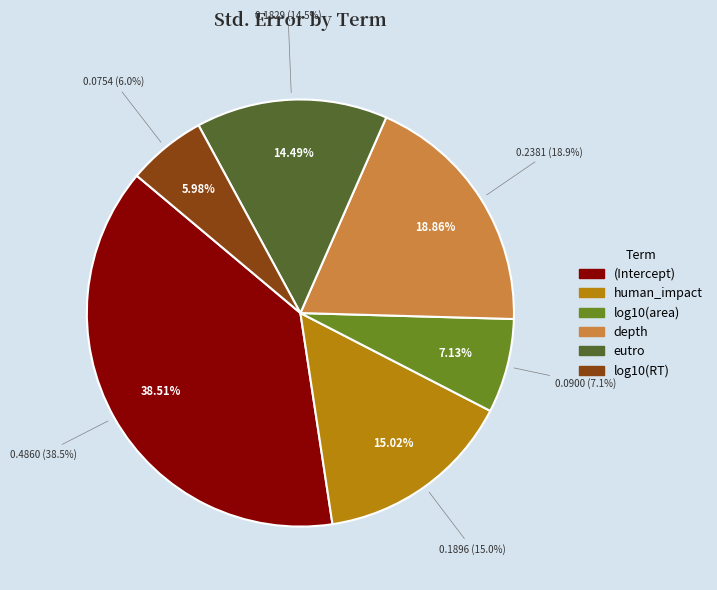

Which slice is the smallest?

log10(RT)